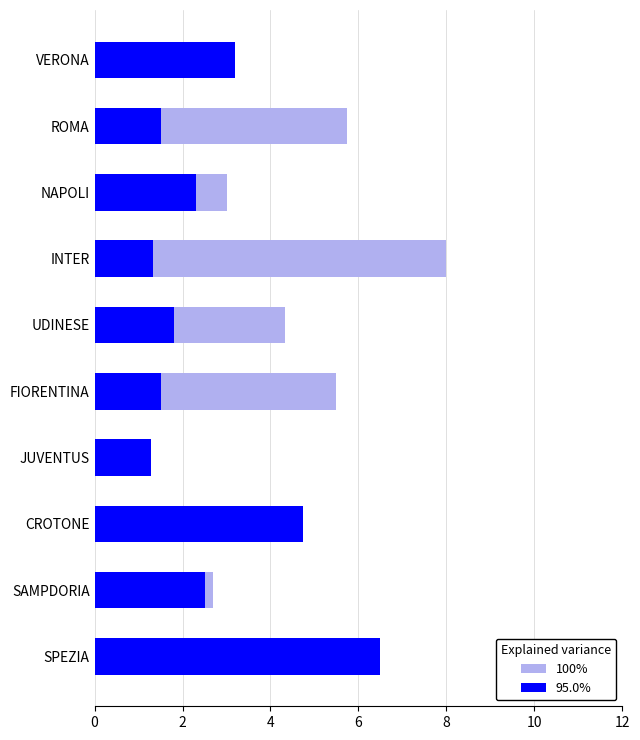

Reading left to right, list all the values displayed in this chart.

100%: 5.2	2.7	1.7	1.3	5.5	4.3	8.0	3.0	5.8	2.1
95.0%: 6.5	2.5	4.8	1.3	1.5	1.8	1.3	2.3	1.5	3.2